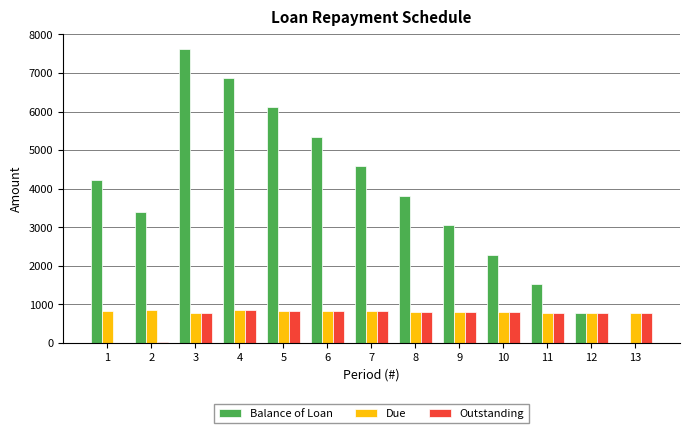

Which series changed the most between 2 and 6?

Balance of Loan